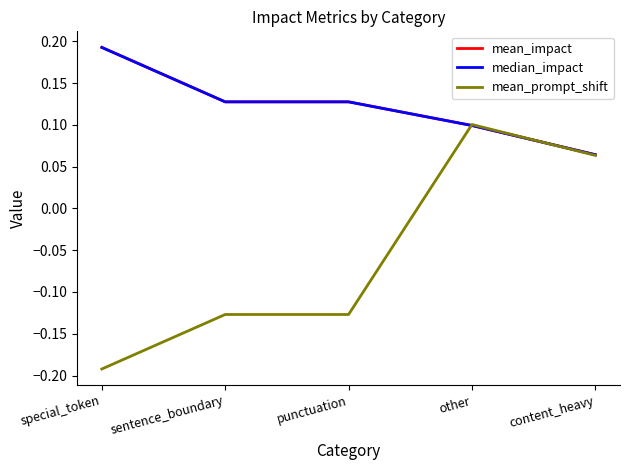

Which category has the lowest value in the mean_prompt_shift series?

special_token